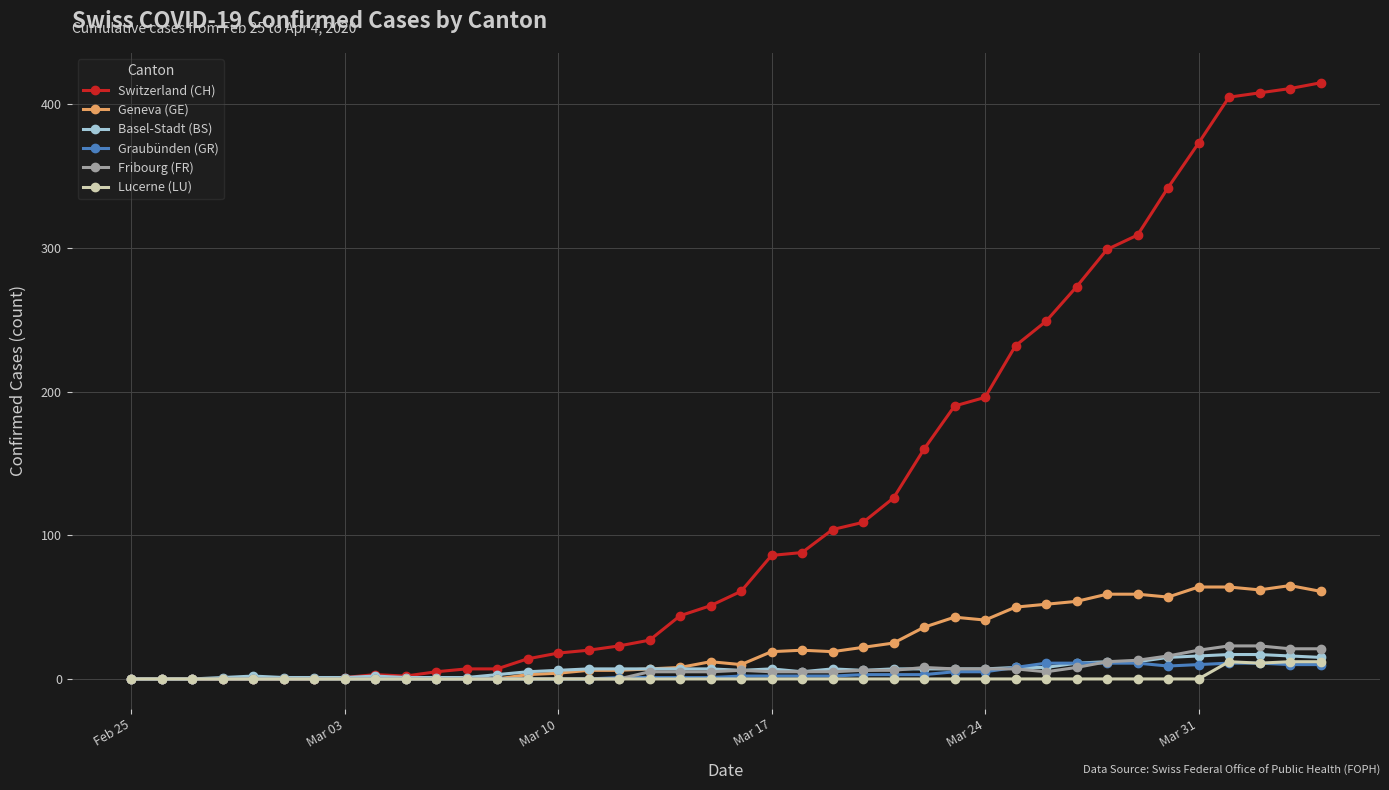

What is the value of the Fribourg (FR) point at the 32nd from the left?

8